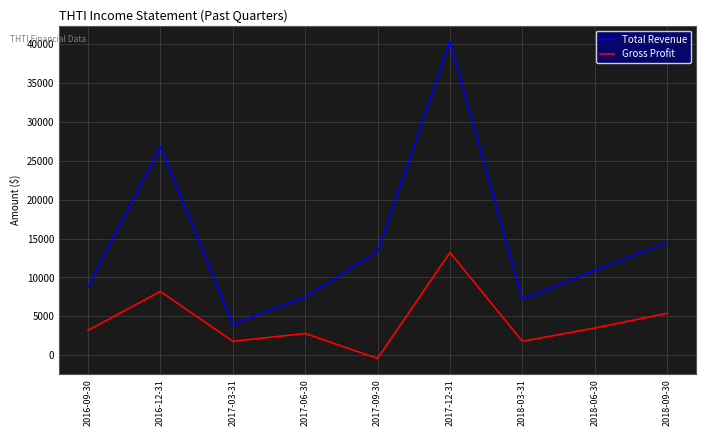

Is the value of Total Revenue at 2017-12-31 greater than the value of Gross Profit at 2016-12-31?

Yes